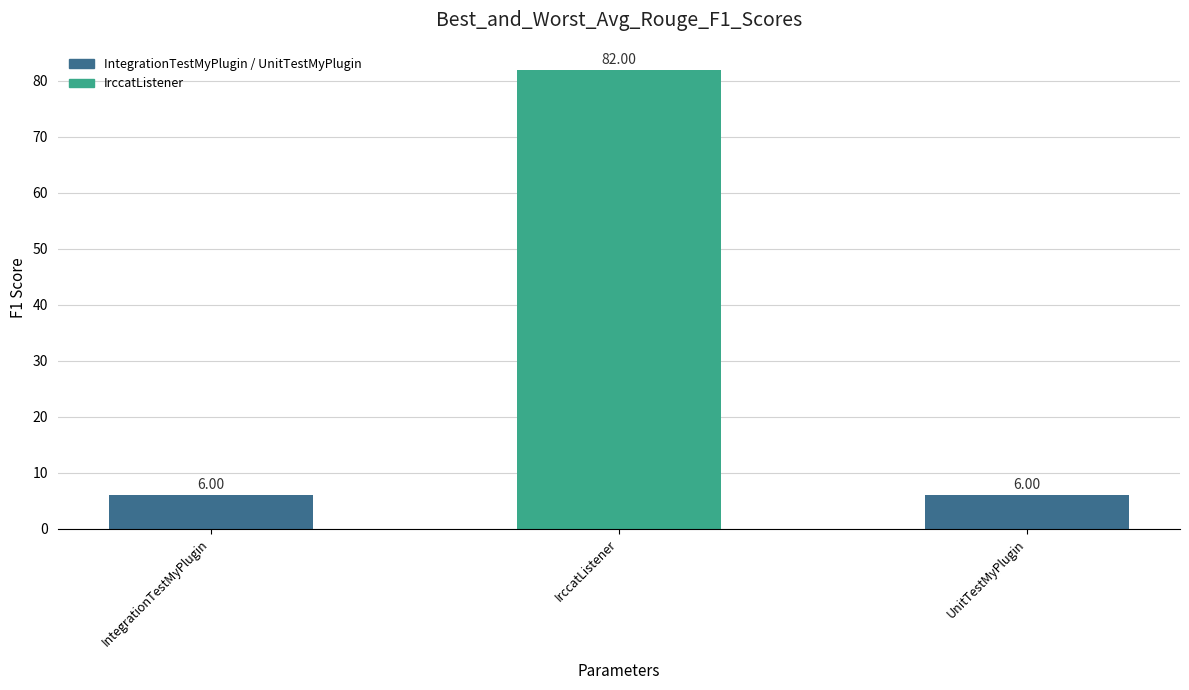

What is the smallest value displayed?

6